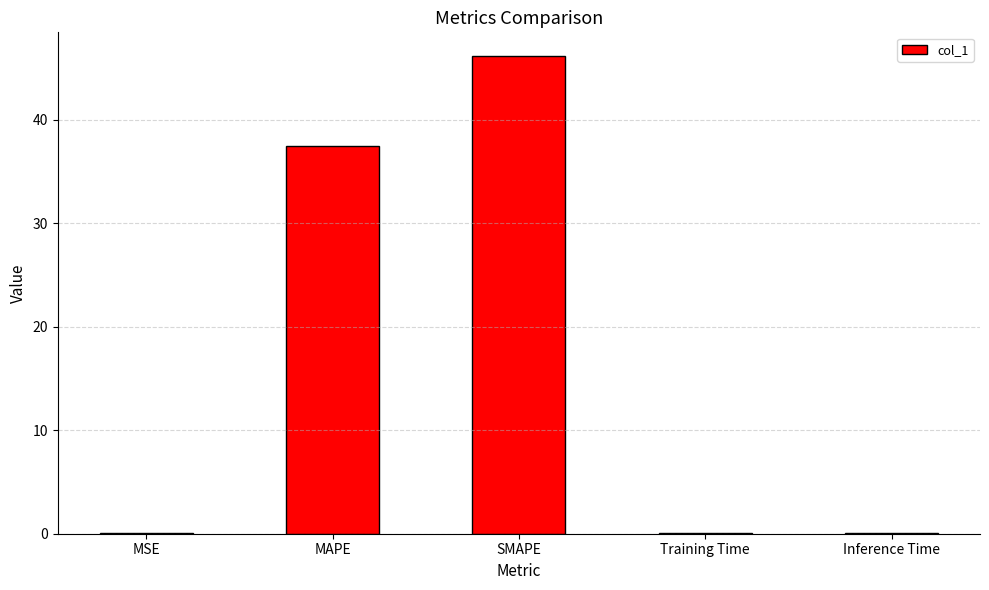

What is the sum of all values?

83.9